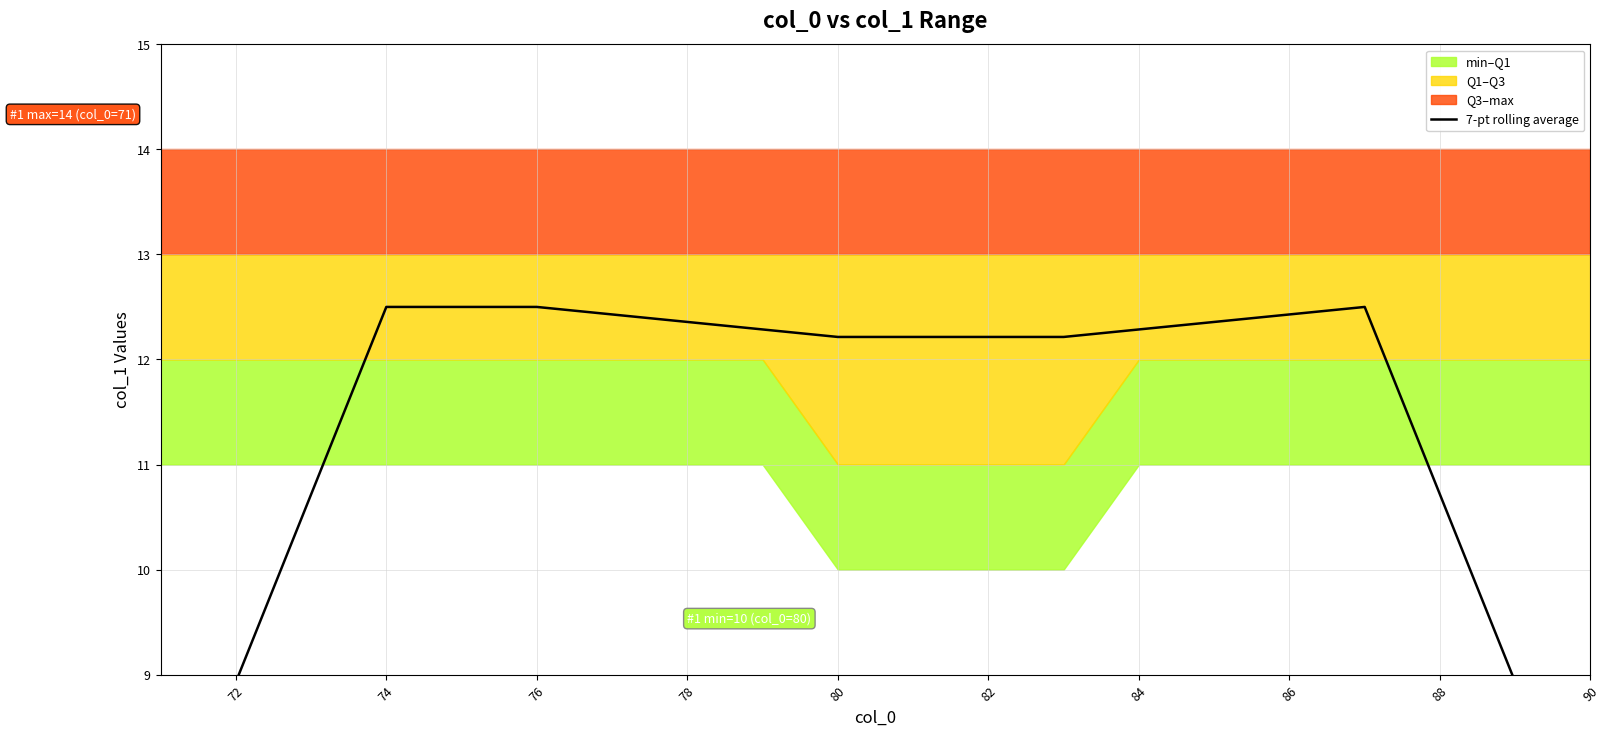

Reading right to left, list all the values displayed in this chart.

7.1	8.9	10.7	12.5	12.4	12.4	12.3	12.2	12.2	12.2	12.2	12.3	12.4	12.4	12.5	12.5	12.5	10.7	8.9	7.1